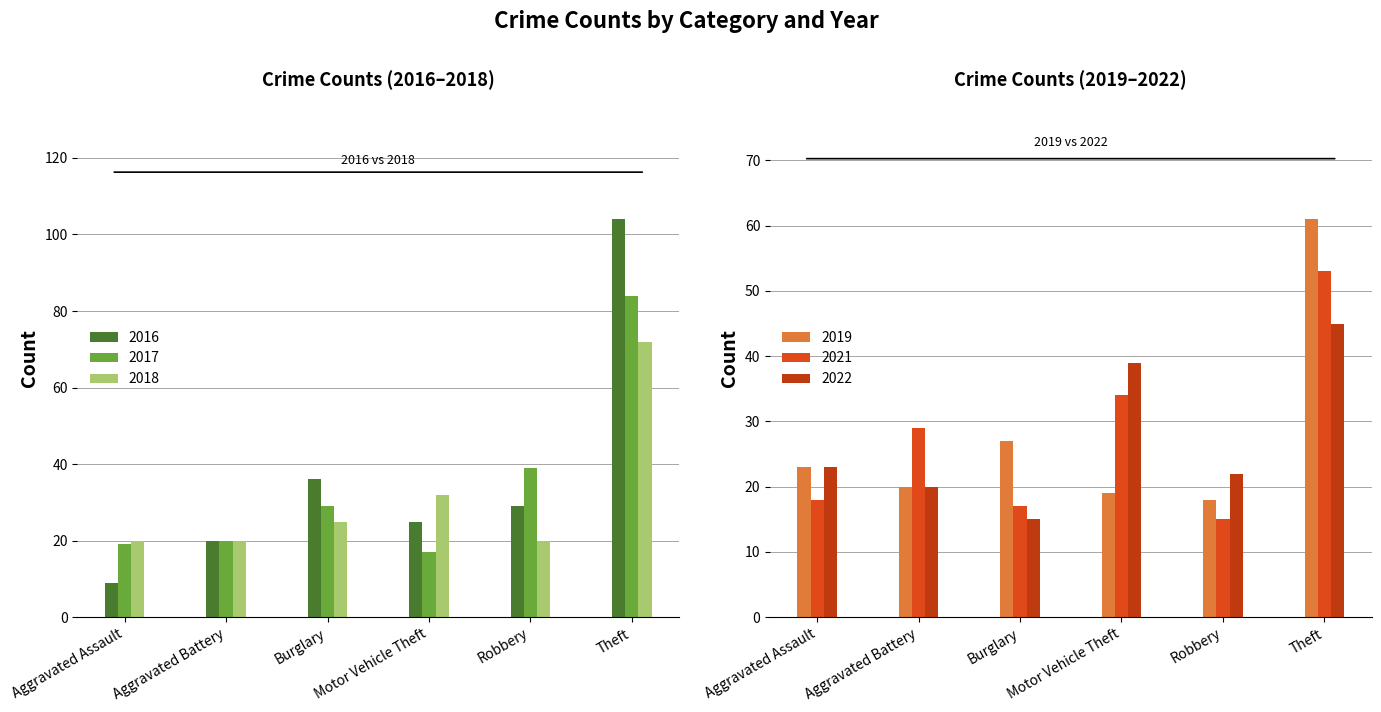

What is the difference between the second highest and minimum values in the 2017 series?

22